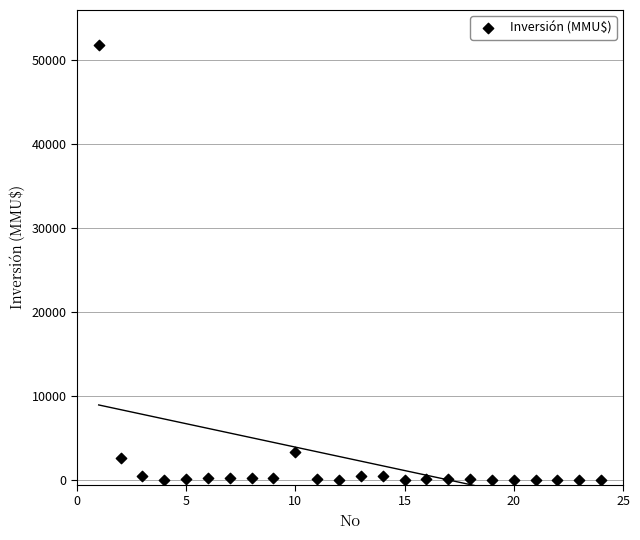

What Y value in the scatter plot is closest to 25930?

3369